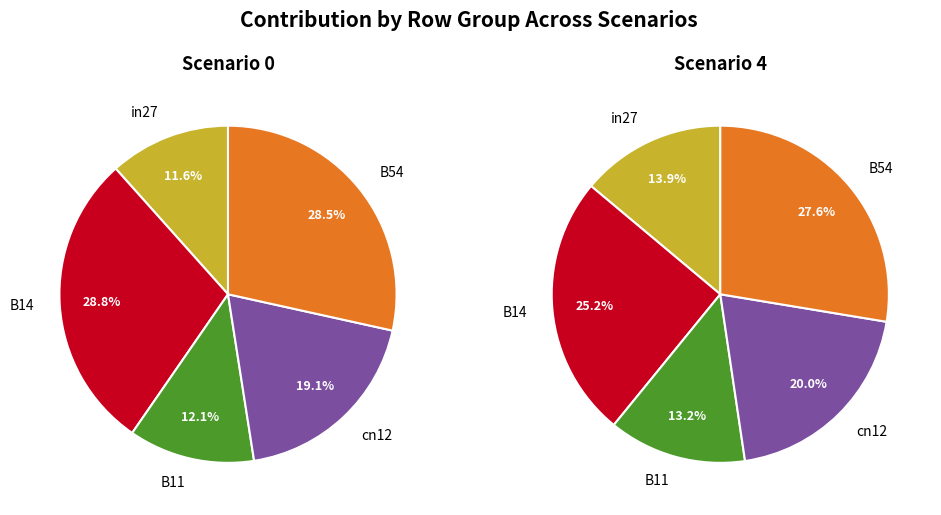

Is it true that in27 is 12% of the pie?

True